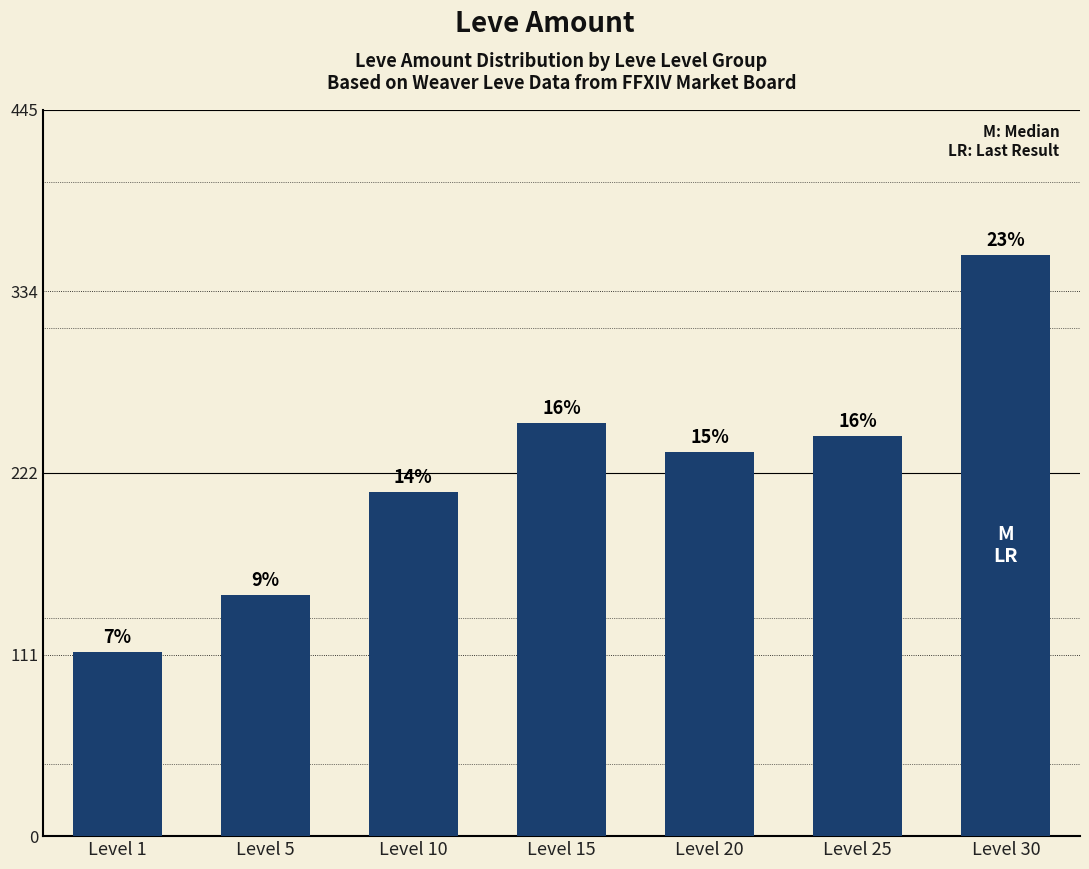

True or false: the data shows 356.3 at Level 30.

True